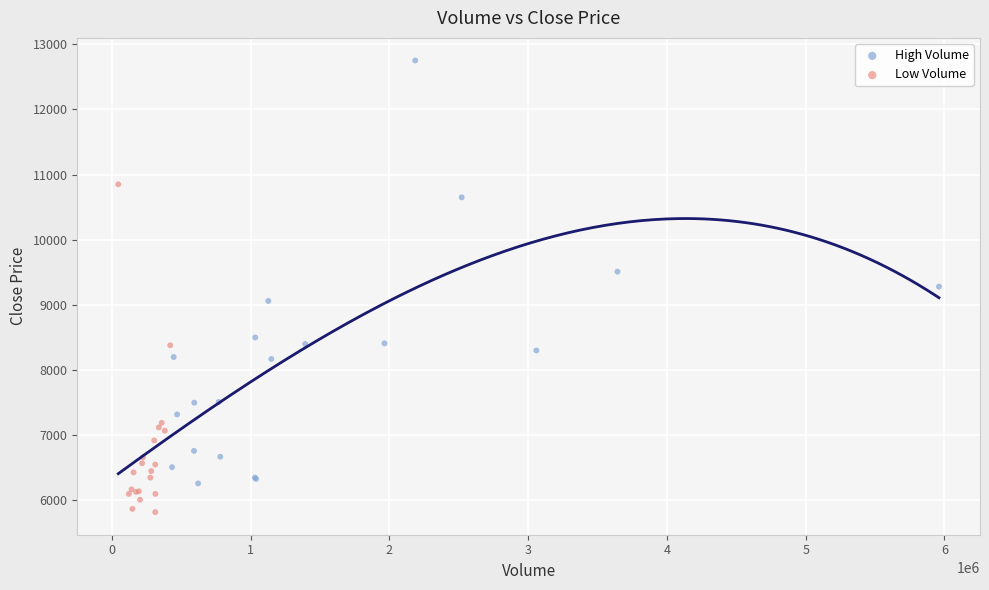

What are all the series names shown in the legend?

High Volume, Low Volume